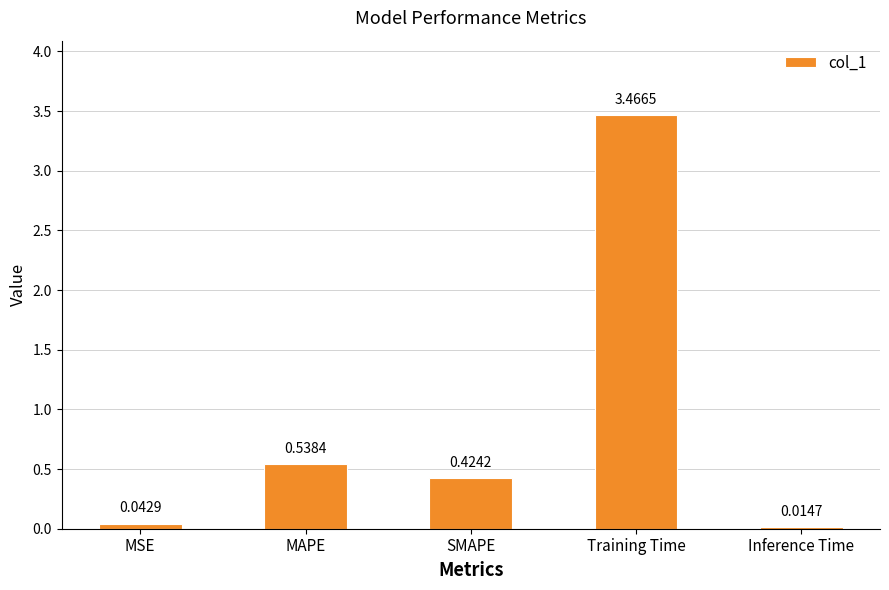

What is the average value?

0.9